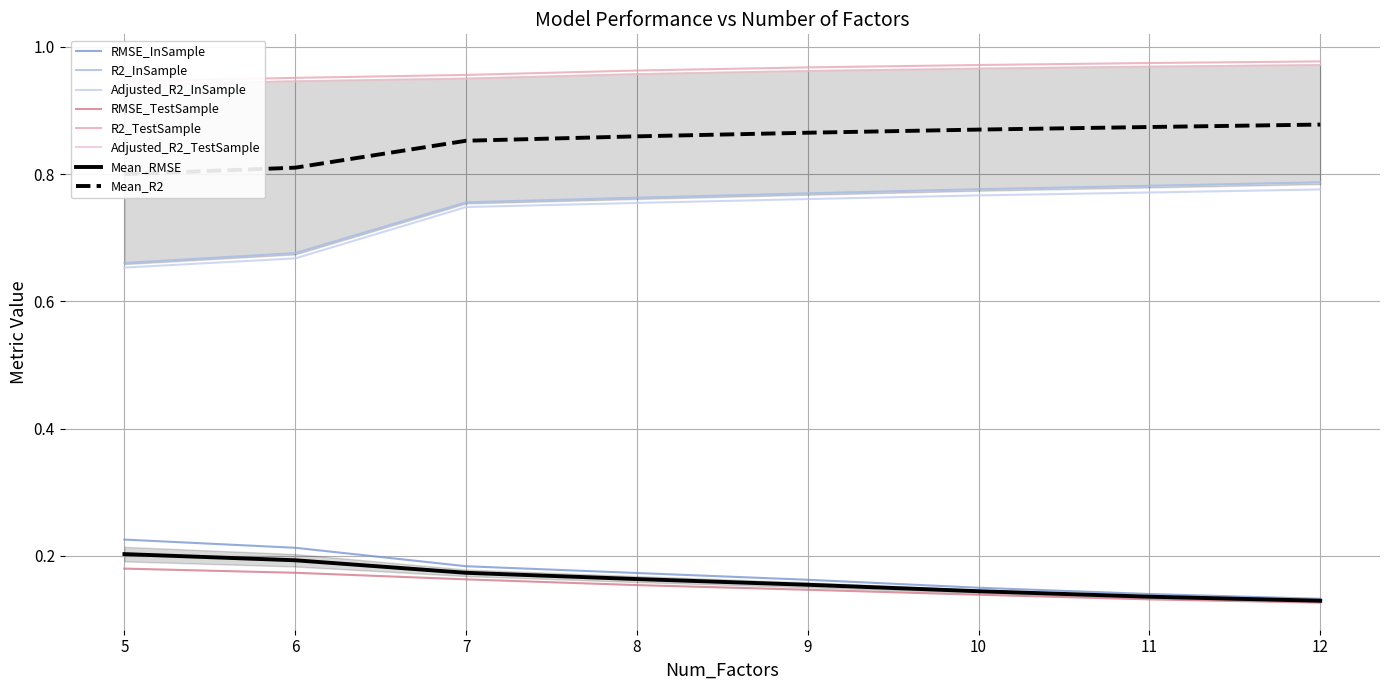

At which label is Adjusted_R2_InSample closest to 0?

5